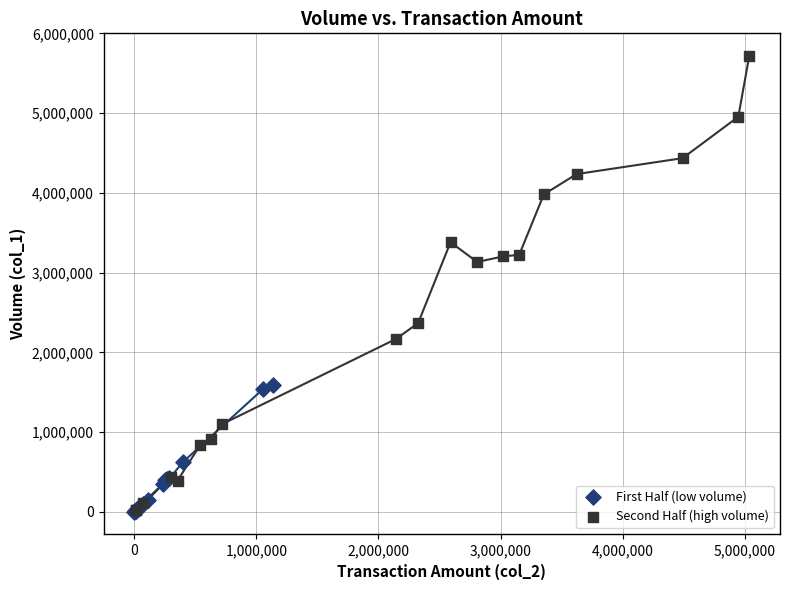

Which series reaches the maximum Y coordinate?

Second Half (high volume)